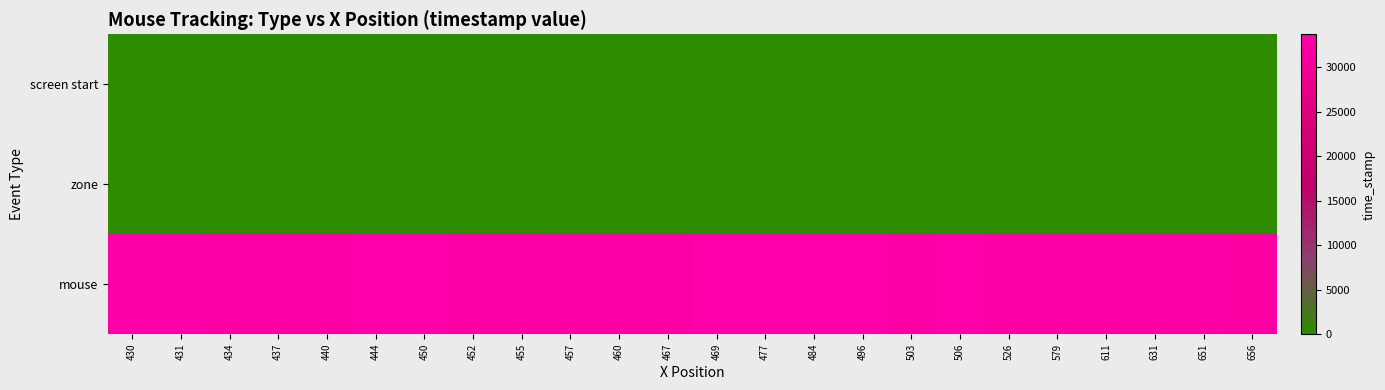

Which series has the widest spread of values?

mouse